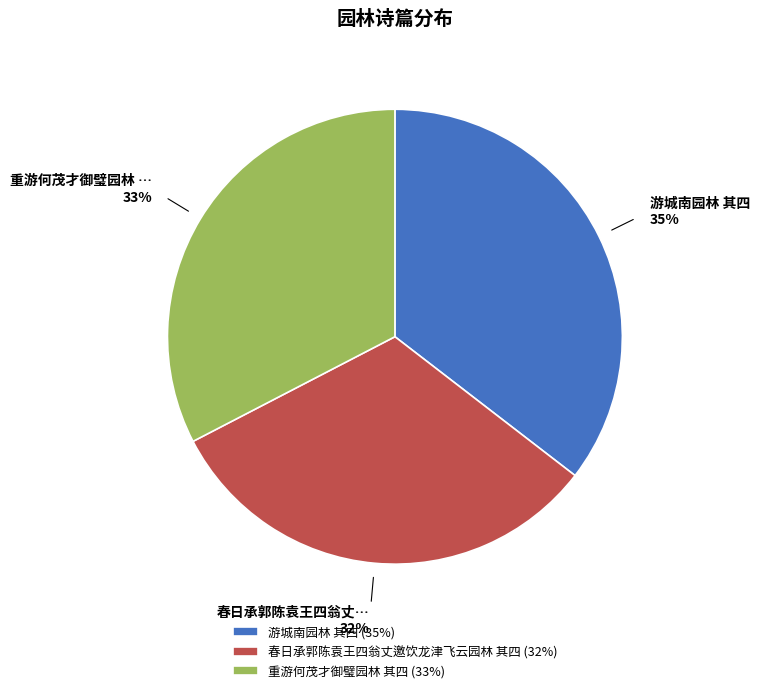

Is it true that 游城南园林 其四 is 45% of the pie?

False